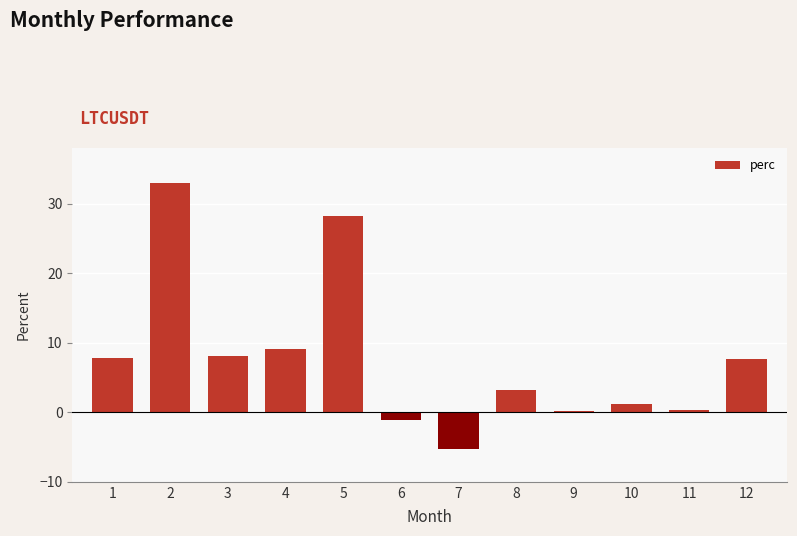

Is it true that the value at 10 is 1.1?

True